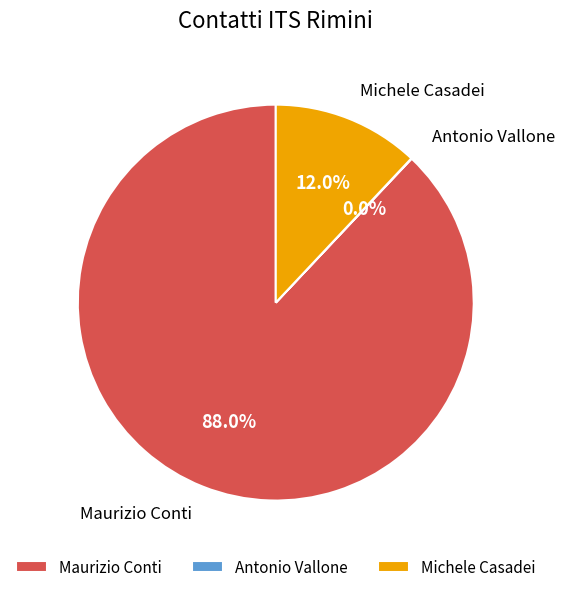

What percentage is the Maurizio Conti slice, to the nearest percent?

88%